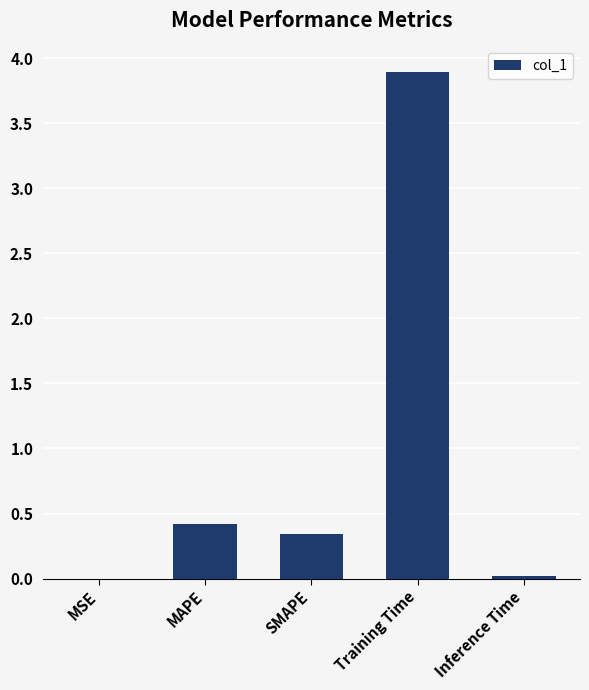

What is the sum of all values?

4.7